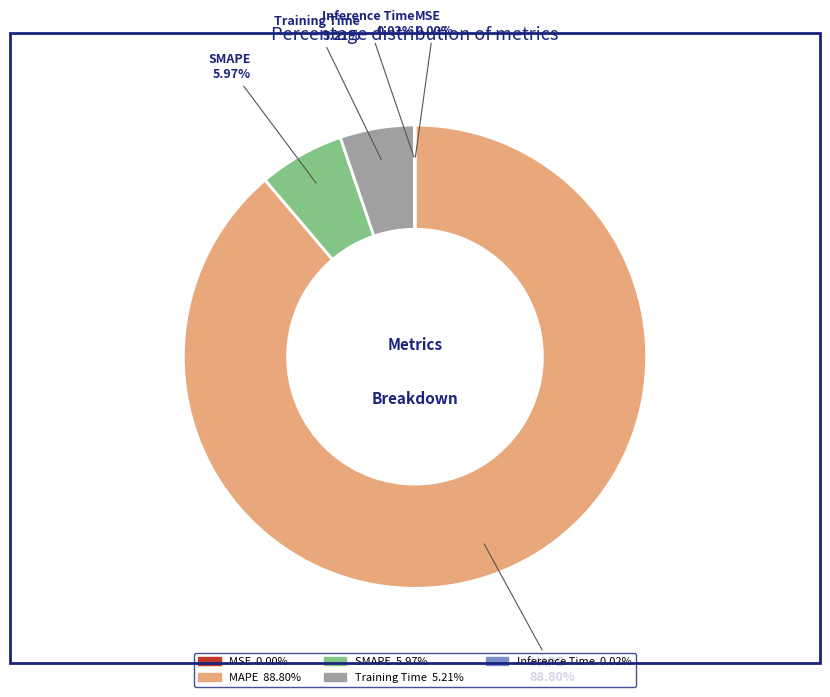

To the nearest percent, what is the average slice percentage?

20%